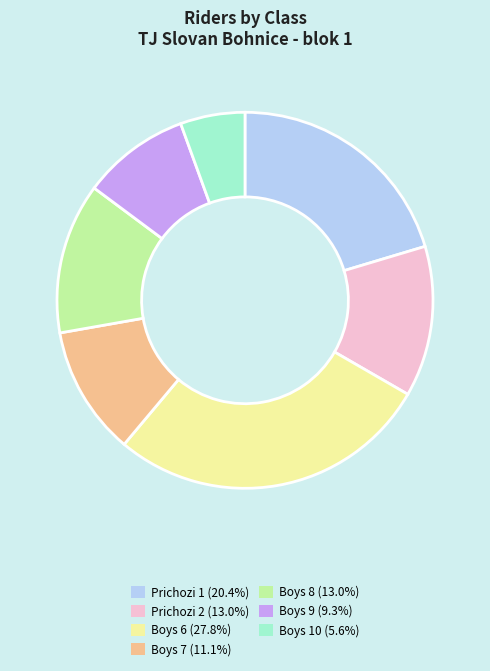

Is it true that Boys 8 is 13% of the pie?

True